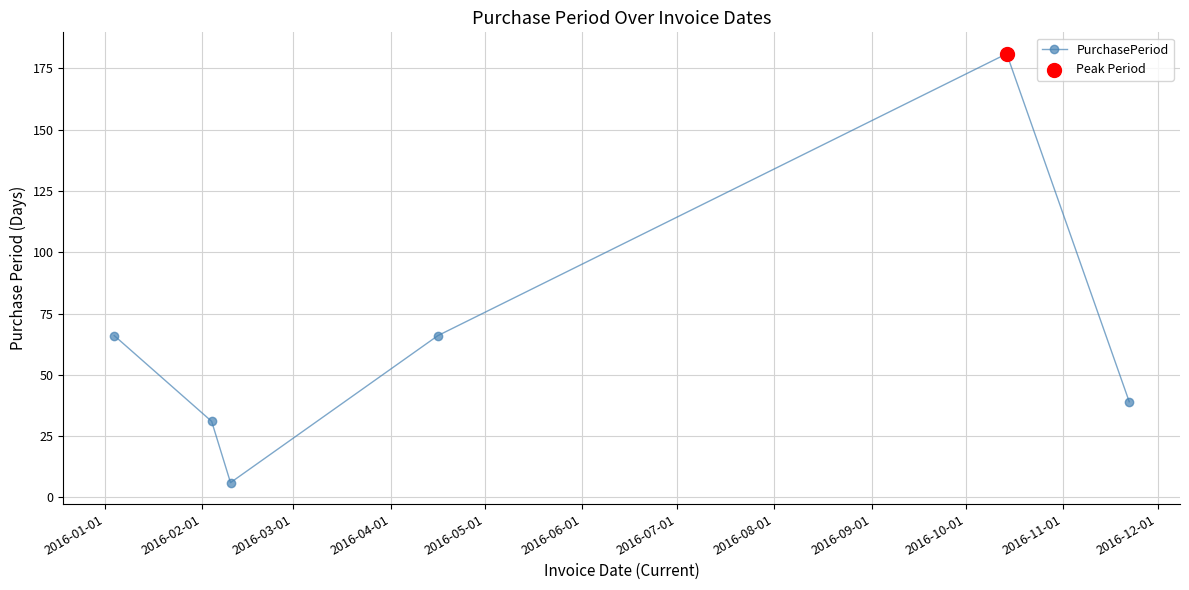

How many interior local valleys (lower than both neighbors) does the data have?

1